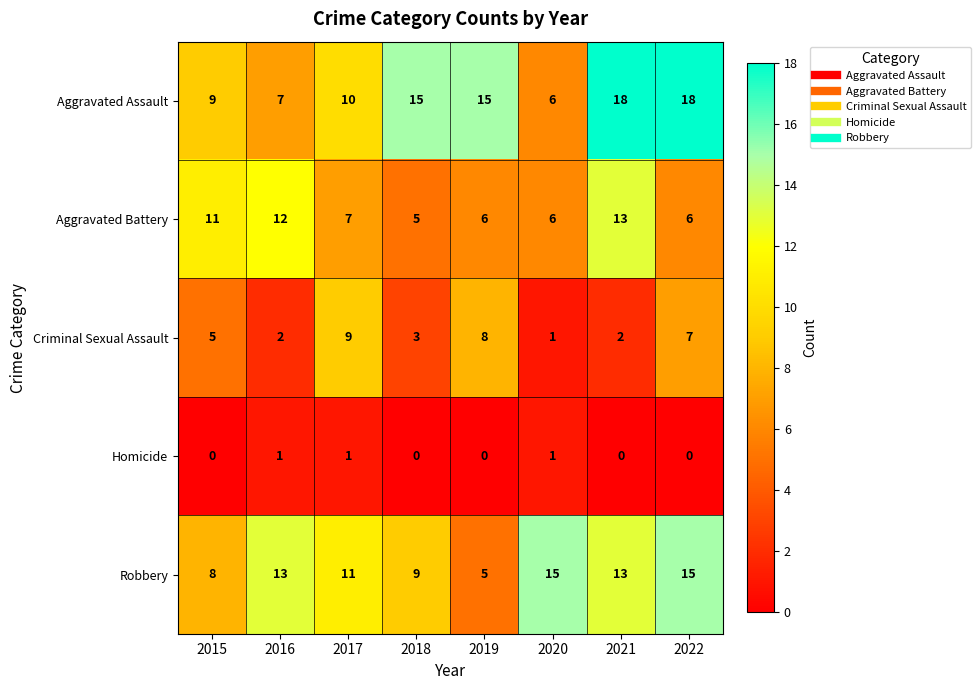

What is the sum of all Homicide values?

3